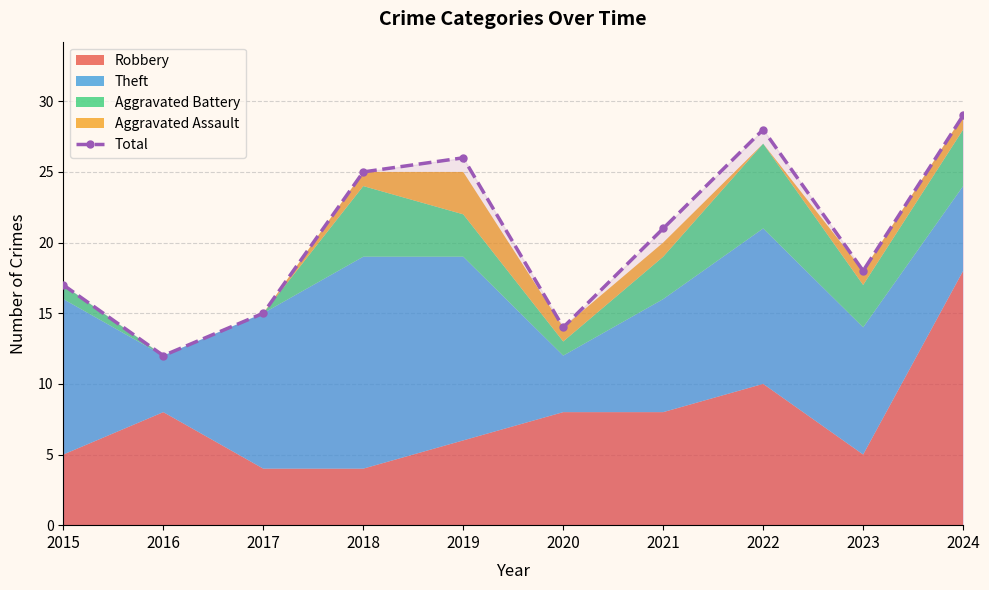

Is it true that the value at 2023 is 18?

True